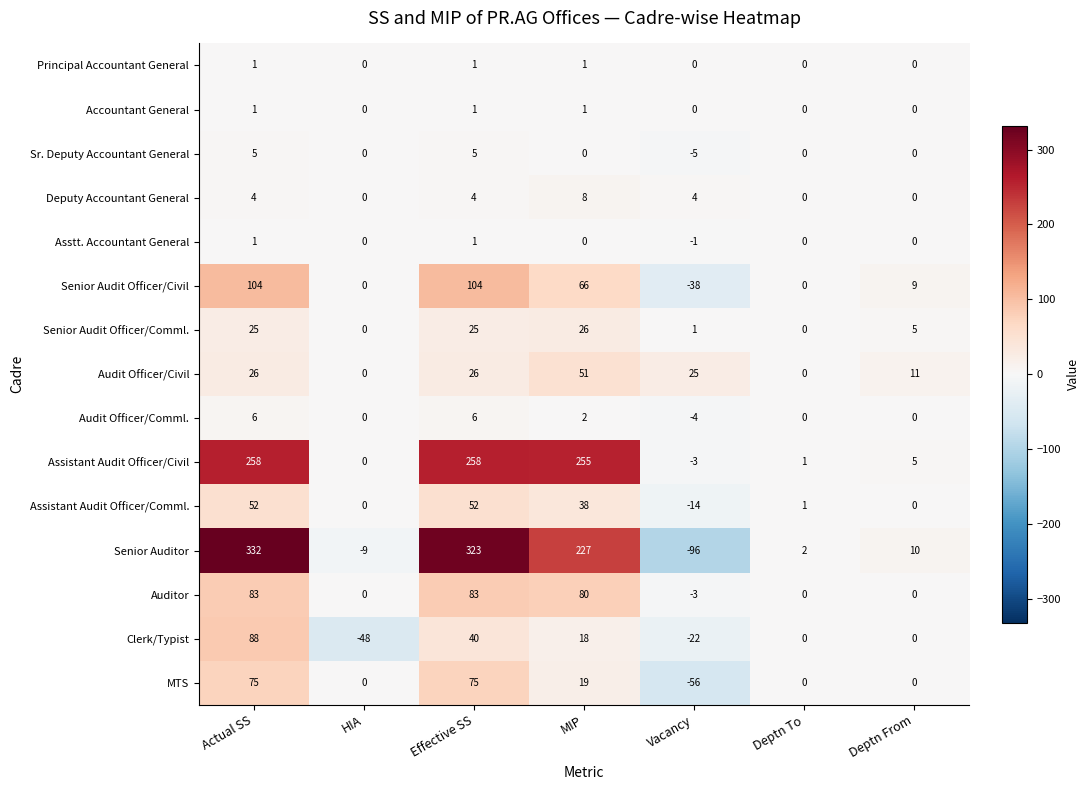

How many Principal Accountant General values are between 0 and 1?

7